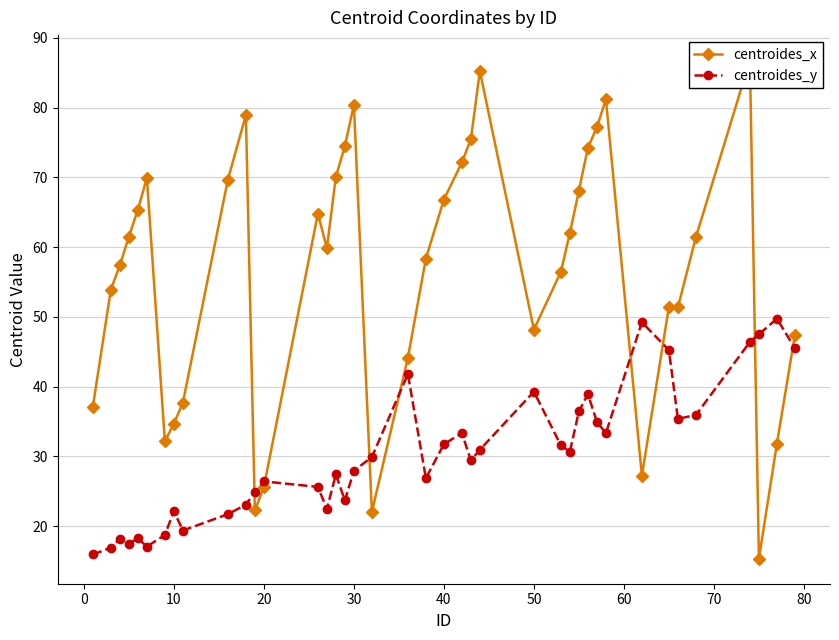

Reading right to left, transcribe all the data shown in this chart.

centroides_x: 47.4	31.8	15.3	86.8	61.4	51.4	51.4	27.2	81.2	77.2	74.2	68.1	62.0	56.5	48.2	85.2	75.5	72.1	66.8	58.4	44.1	22.0	80.4	74.5	70.1	59.9	64.8	25.6	22.3	78.9	69.7	37.7	34.7	32.2	69.9	65.3	61.5	57.4	53.9	37.1
centroides_y: 45.5	49.7	47.5	46.4	35.9	35.4	45.2	49.2	33.3	35.0	38.9	36.4	30.7	31.6	39.3	31.0	29.4	33.4	31.7	26.9	41.8	29.9	27.9	23.7	27.4	22.5	25.6	26.4	24.9	23.1	21.7	19.4	22.1	18.7	17.1	18.2	17.5	18.2	16.9	15.9